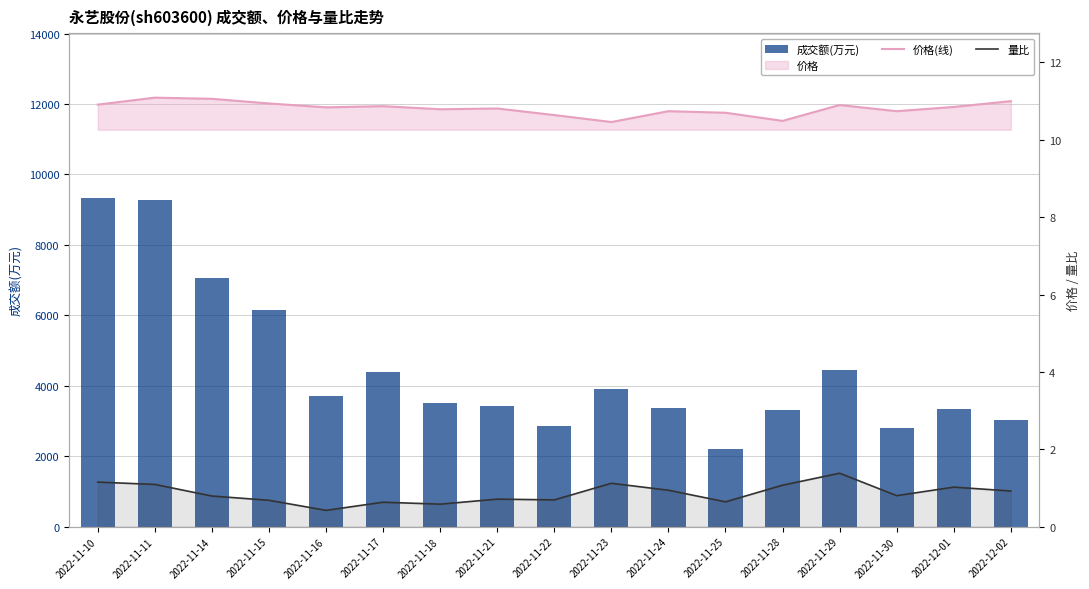

List the labels in order of 量比 value, largest first.

2022-11-29, 2022-11-10, 2022-11-23, 2022-11-11, 2022-11-28, 2022-12-01, 2022-11-24, 2022-12-02, 2022-11-30, 2022-11-14, 2022-11-21, 2022-11-22, 2022-11-15, 2022-11-25, 2022-11-17, 2022-11-18, 2022-11-16